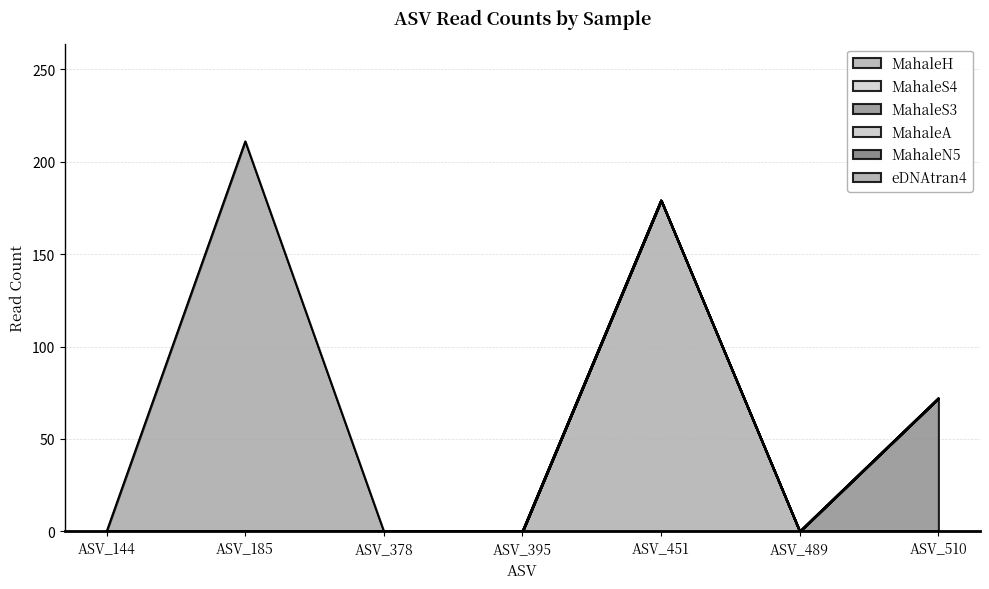

Which series has the largest total across all categories?

eDNAtran4